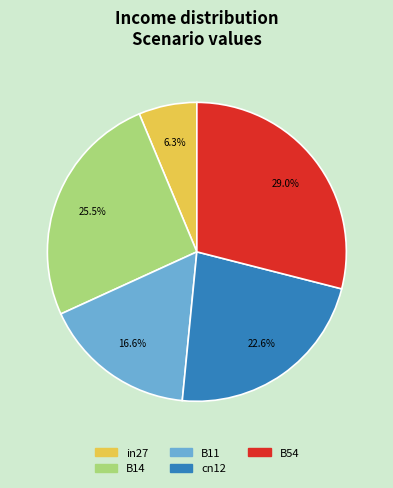

Rank the categories by value from lowest to highest.

in27, B11, cn12, B14, B54